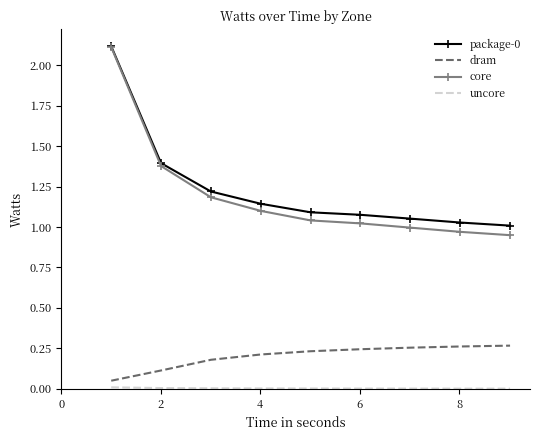

What is the maximum value shown in the chart?

2.1